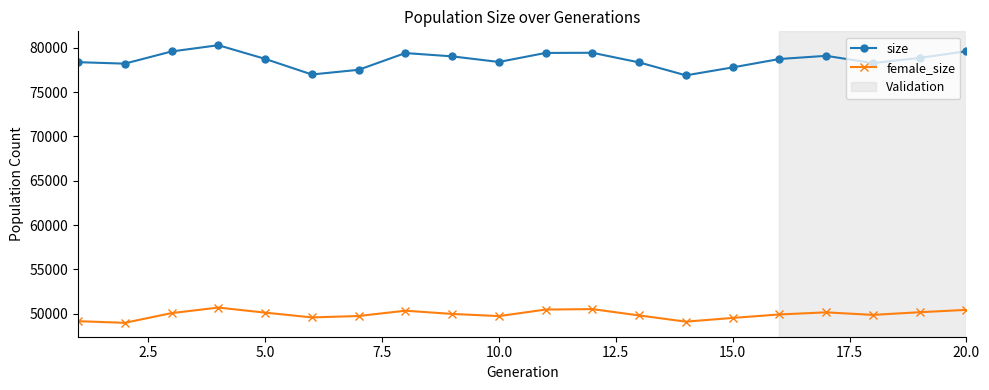

True or false: size and female_size intersect in this chart.

False